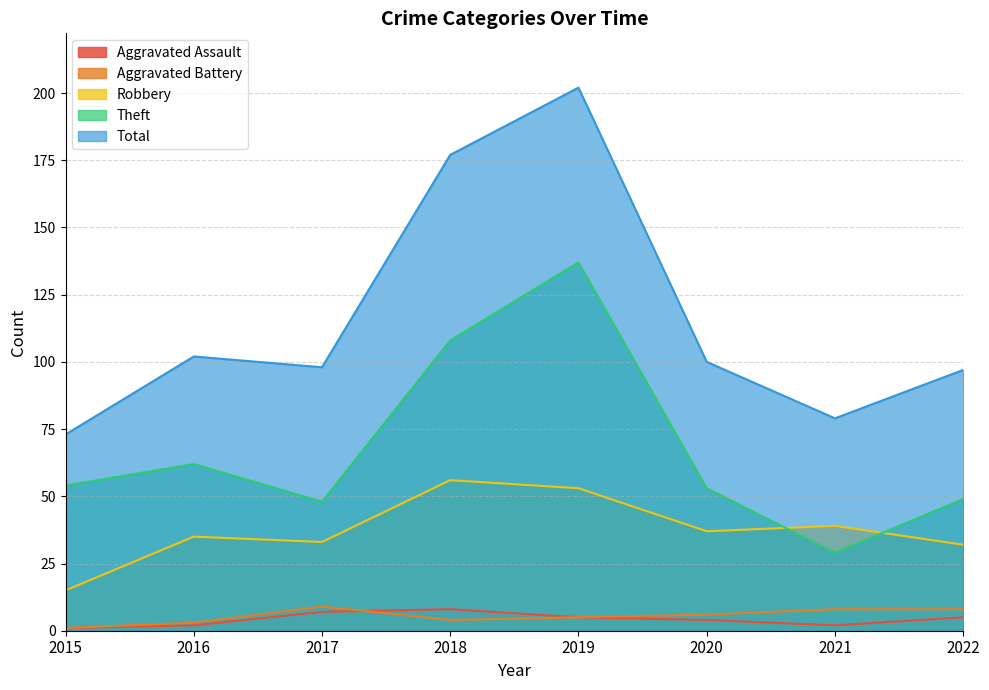

What is the difference between the maximum and second lowest values in the Aggravated Assault series?

6